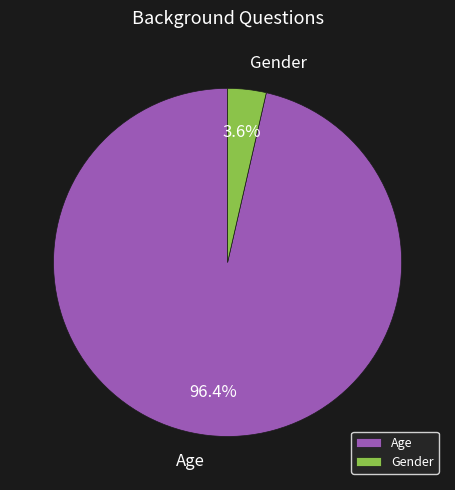

How many segments does this pie chart have?

2